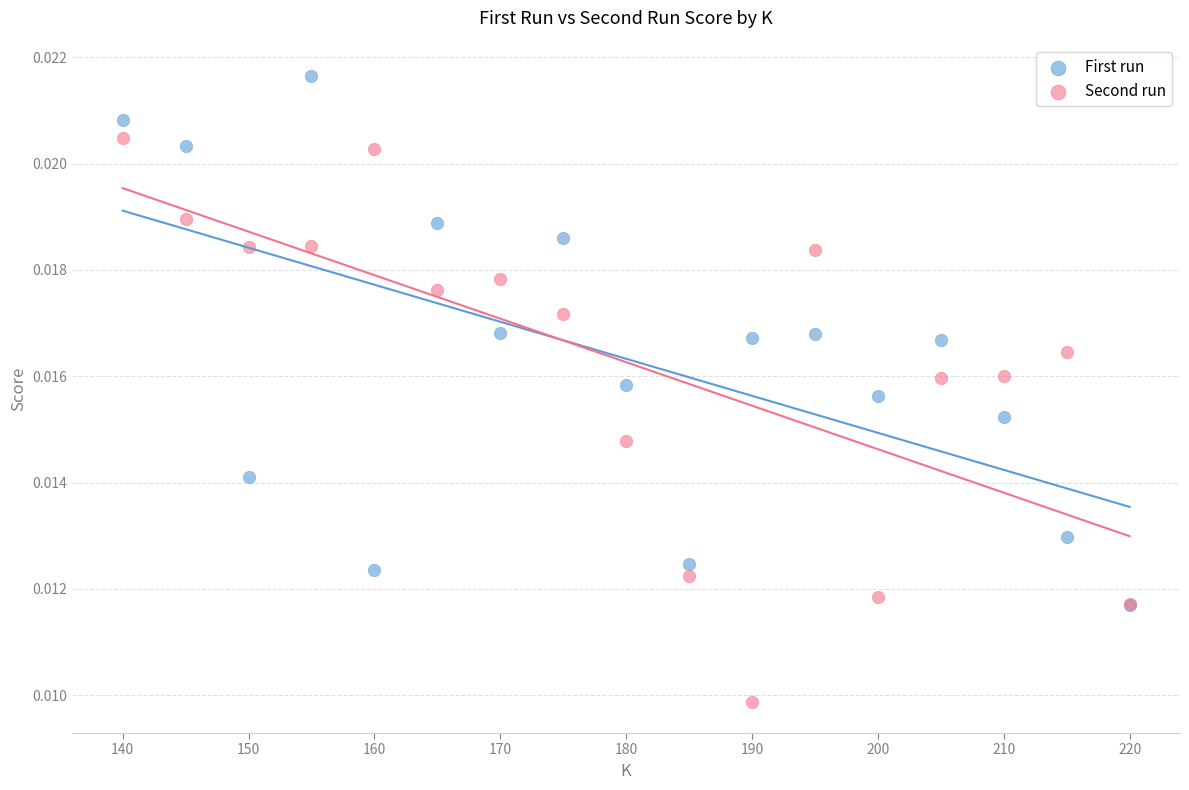

What are all the series names shown in the legend?

First run, Second run